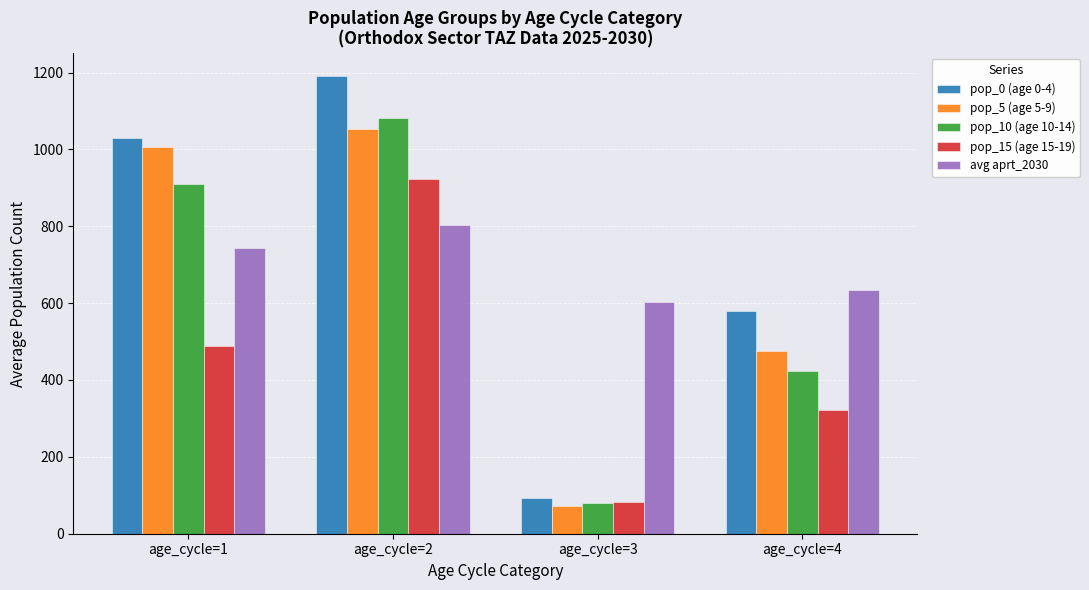

What is the value of the avg aprt_2030 bar at the 3rd from the left?

603.1